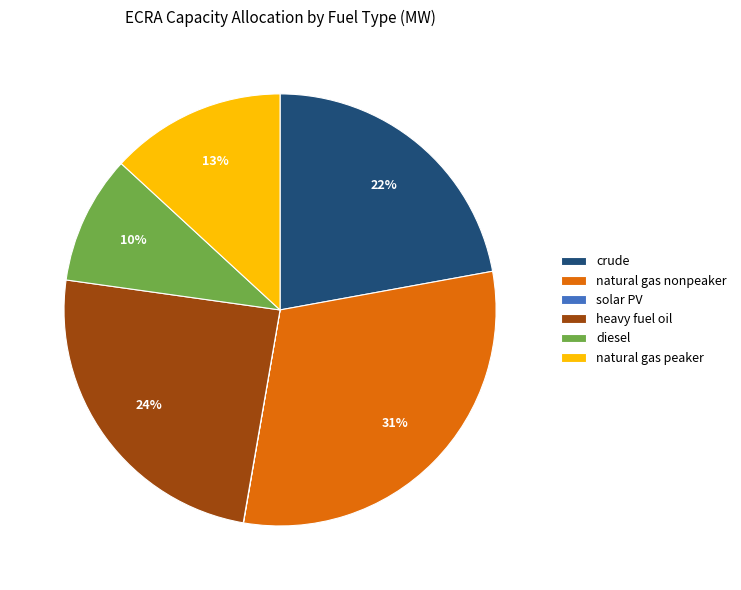

Is it true that natural gas peaker is 13% of the pie?

True